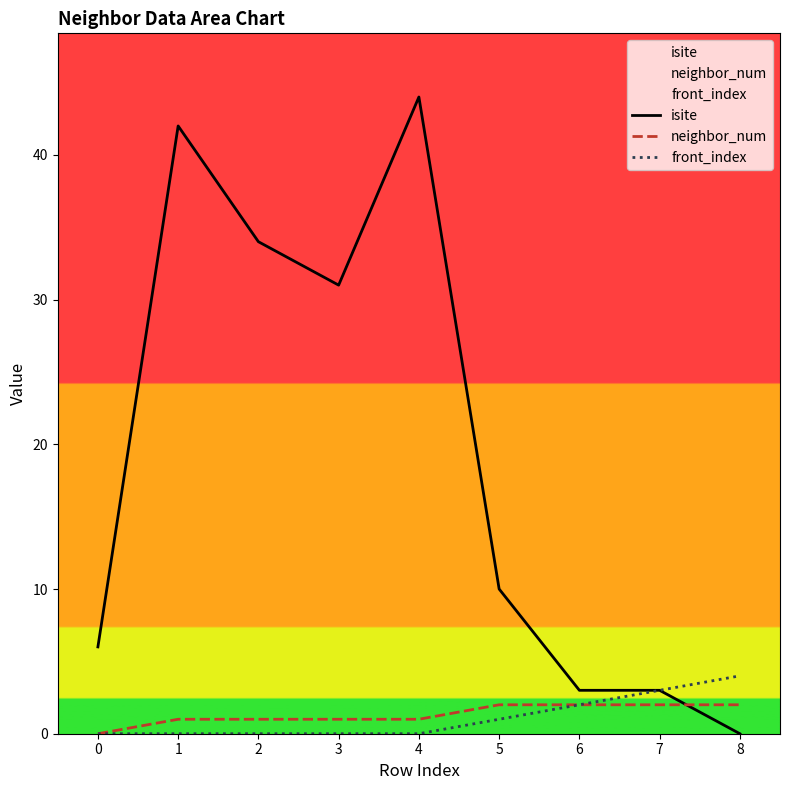

True or false: neighbor_num and front_index cross at least once.

False